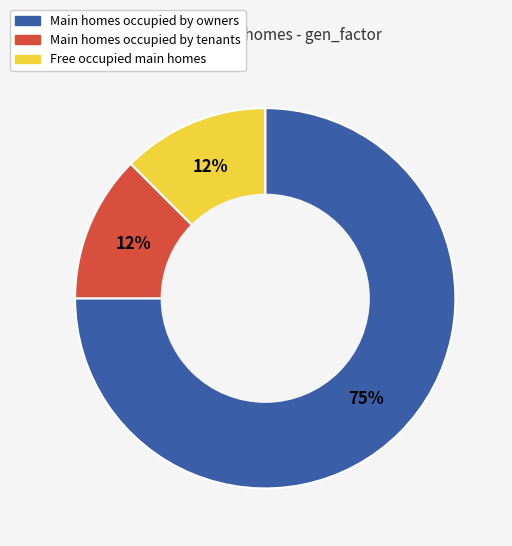

Is there a majority slice in this chart?

Yes